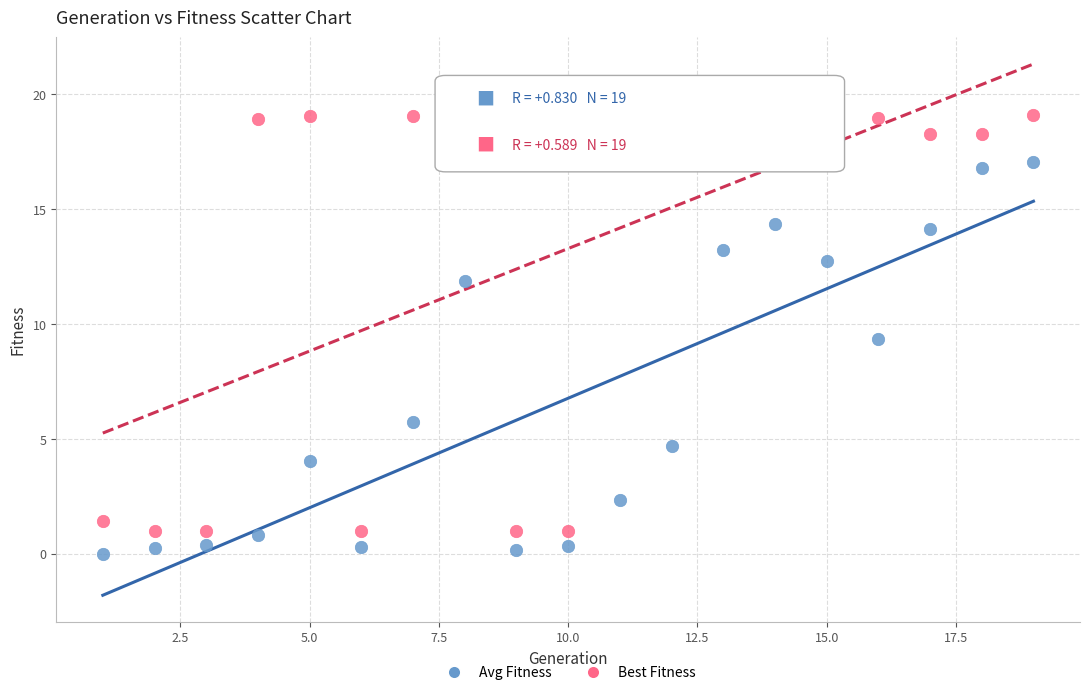

In the Best Fitness series, what Y value is closest to 10?

18.3